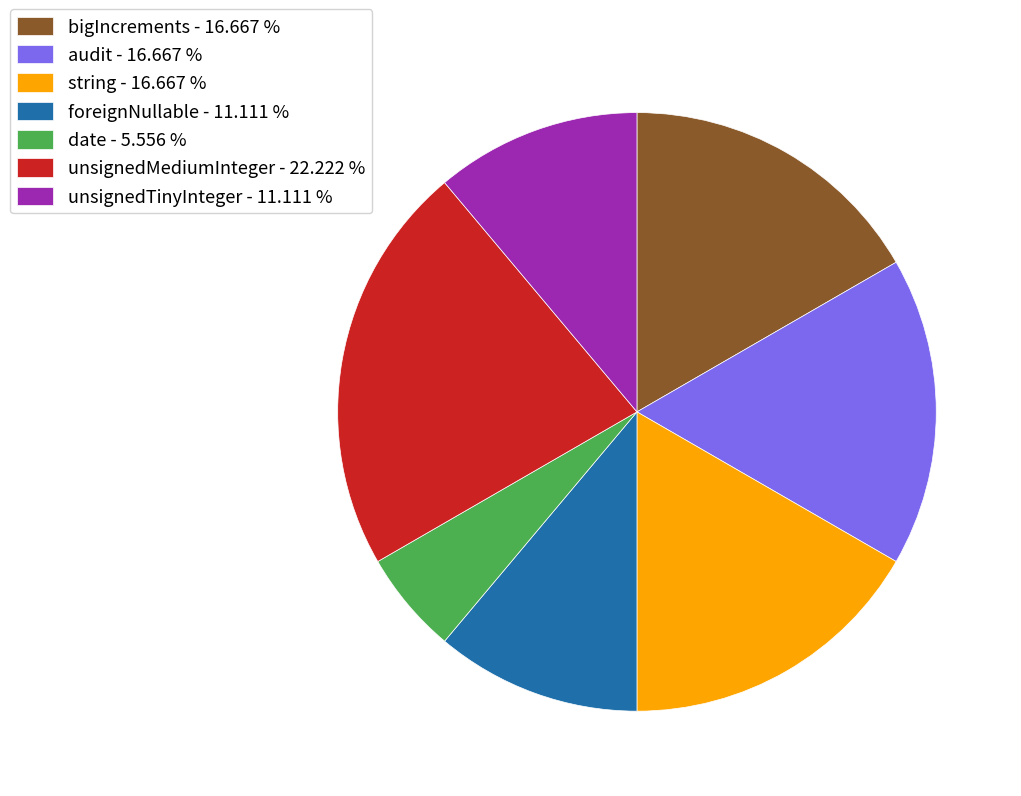

How many slices are in this pie chart?

7